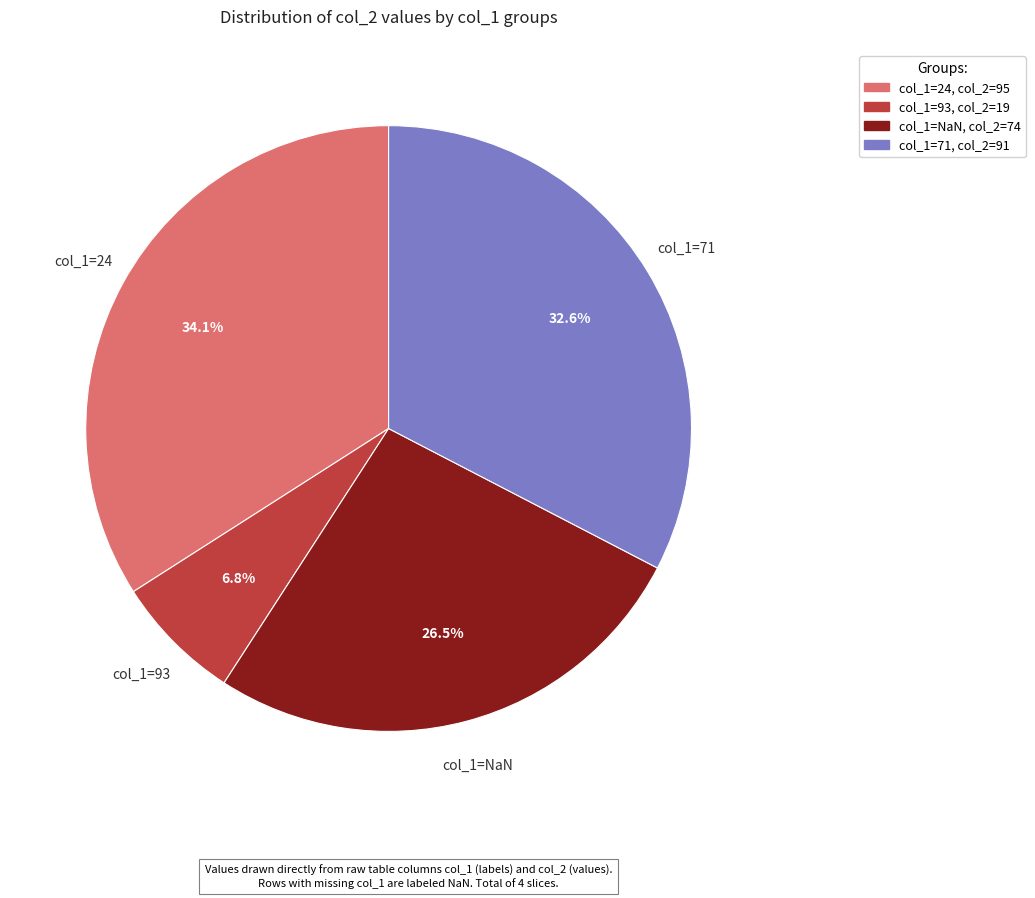

Is there any slice that represents more than half of the pie?

No